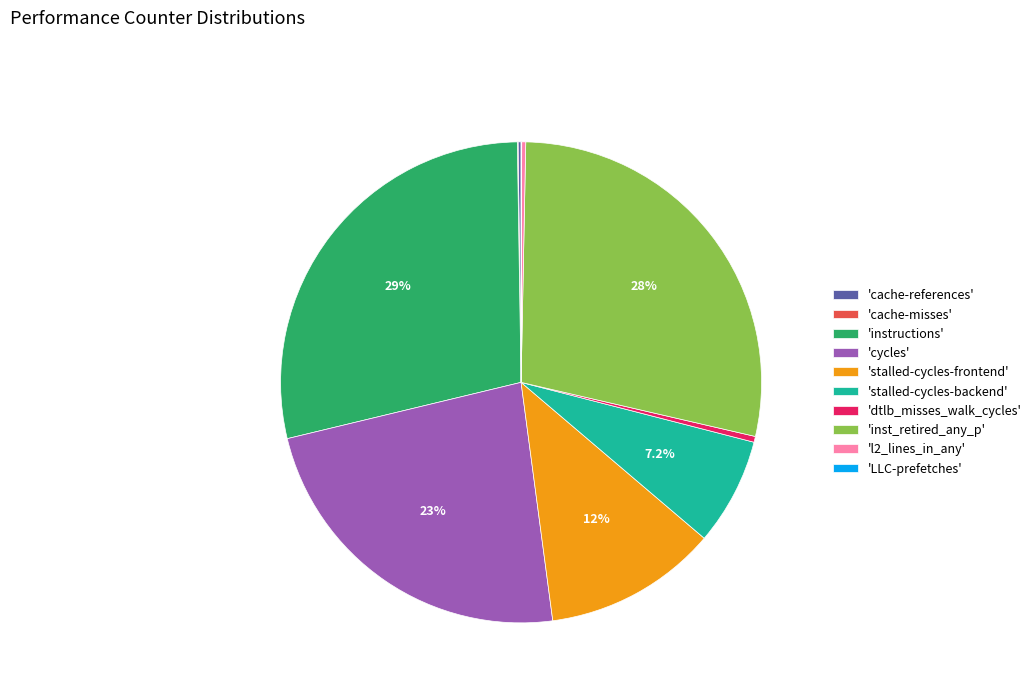

Do 'instructions' and 'inst_retired_any_p' together represent more than half of the pie?

Yes